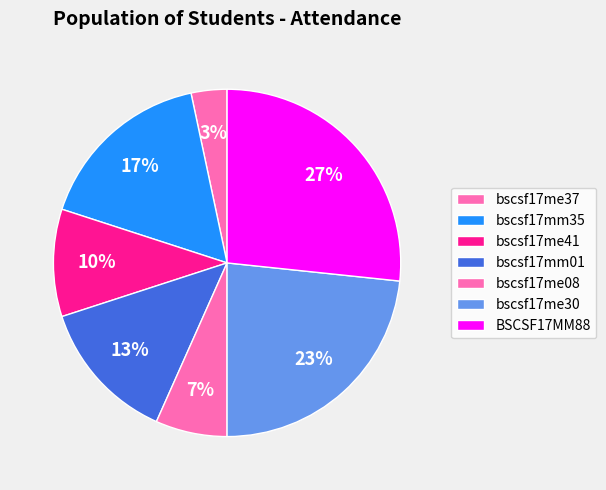

The BSCSF17MM88 slice represents 33% of the pie. True or false?

False